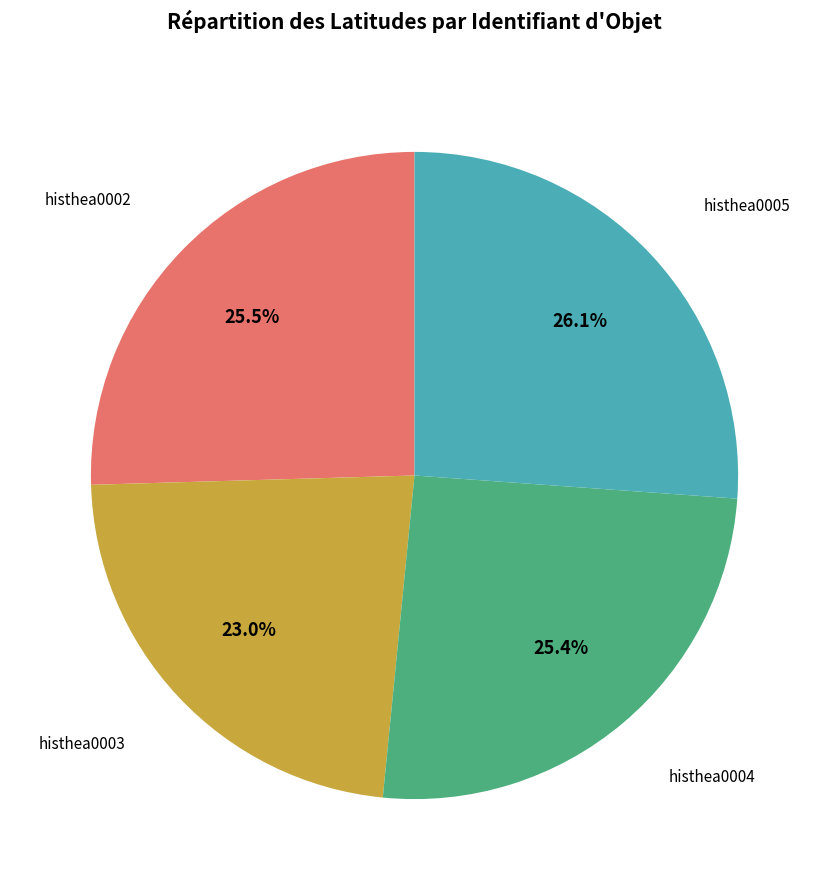

Is there a majority slice in this chart?

No